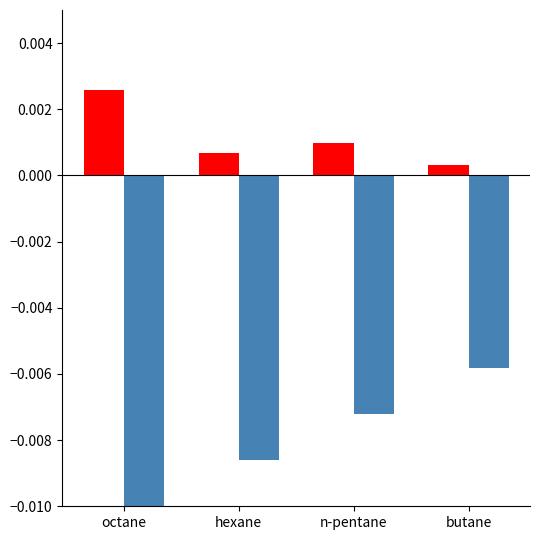

At which label is col1 closest to 0?

butane